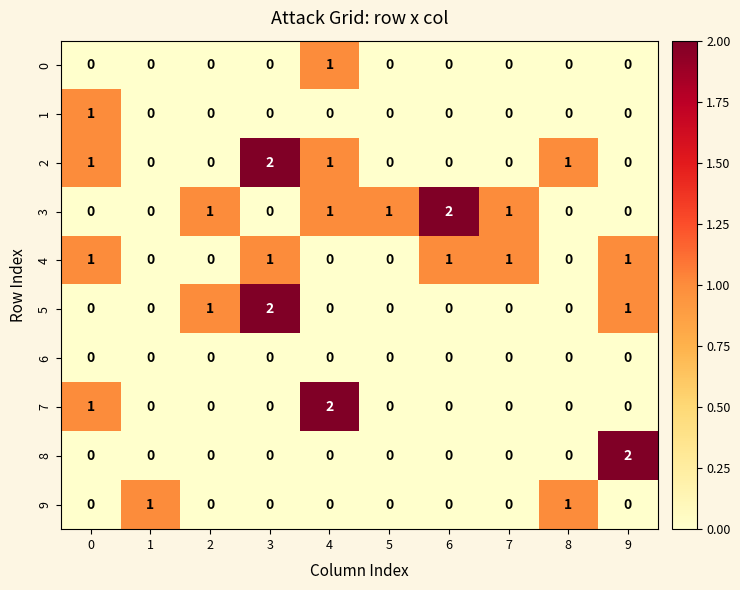

What is the difference between the highest and lowest values at 5?

1